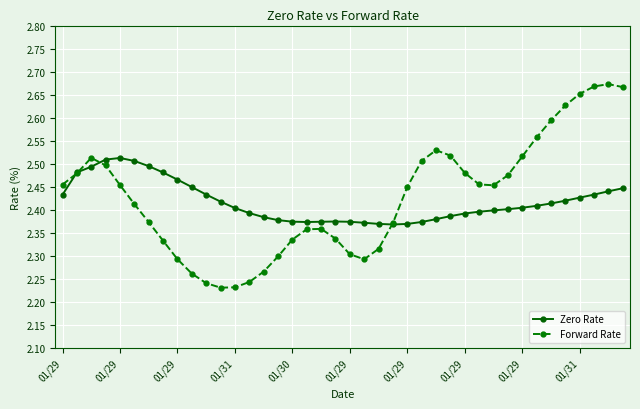

At how many categories does at least one series exceed 2?

40